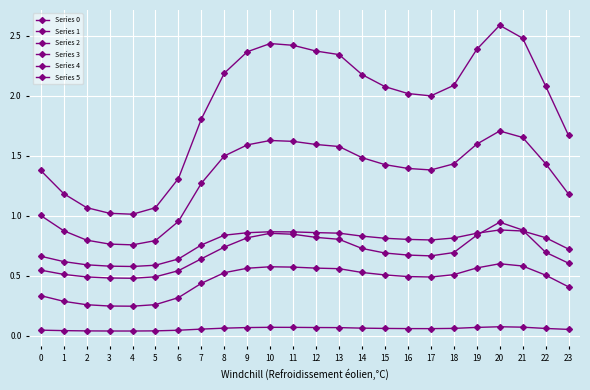

How many lines are shown in the chart?

6